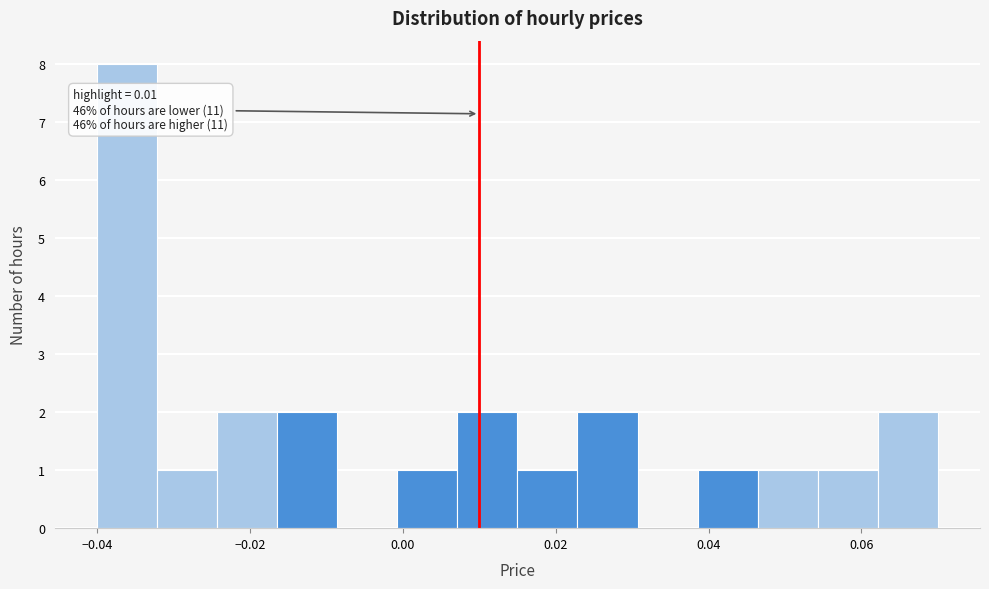

Read against the x-axis, roughly where is the centre of the tallest bar?

-0.036